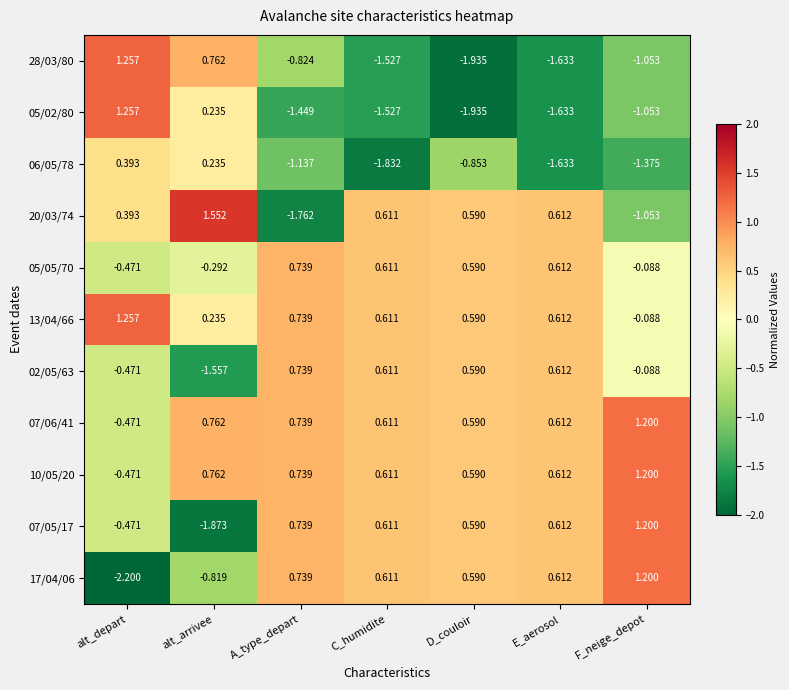

Where is 07/06/41 nearest to the value 0?

alt_depart